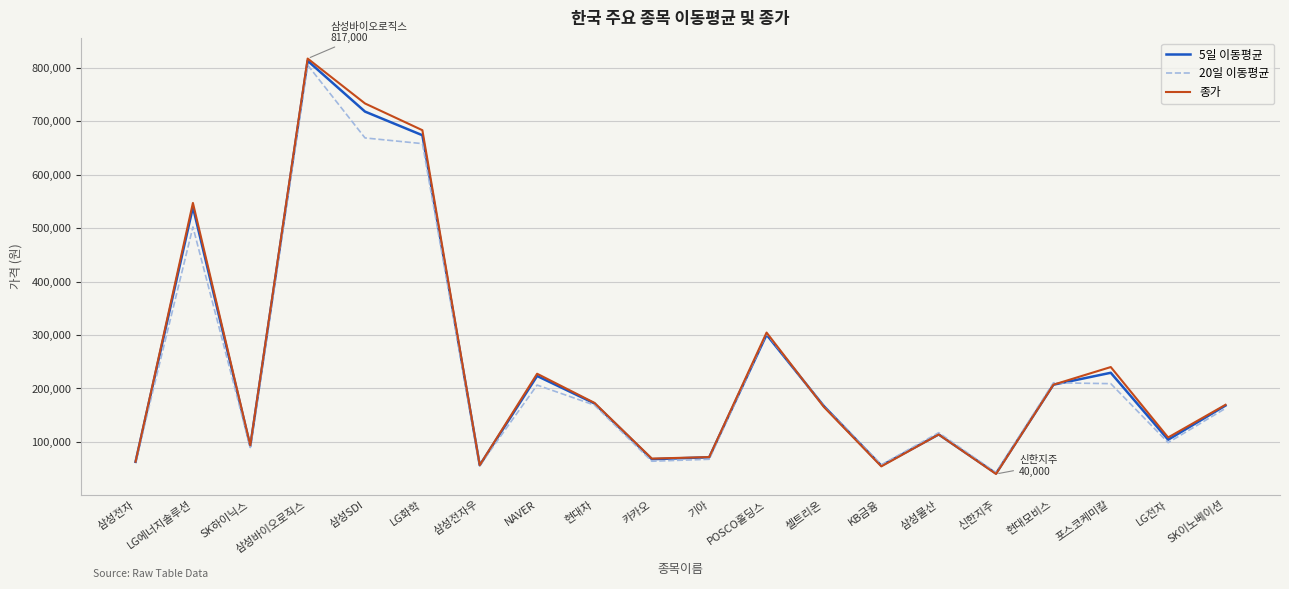

What is the maximum value for 20일 이동평균?

804850